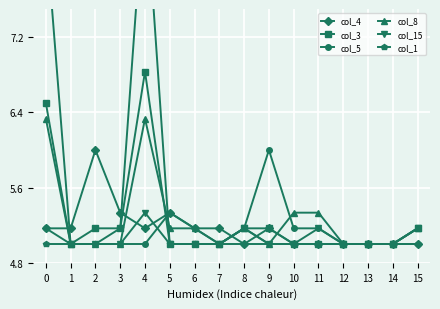

Rank the categories by col_8 value from lowest to highest.

1, 2, 3, 7, 9, 12, 13, 14, 5, 6, 8, 15, 10, 11, 0, 4